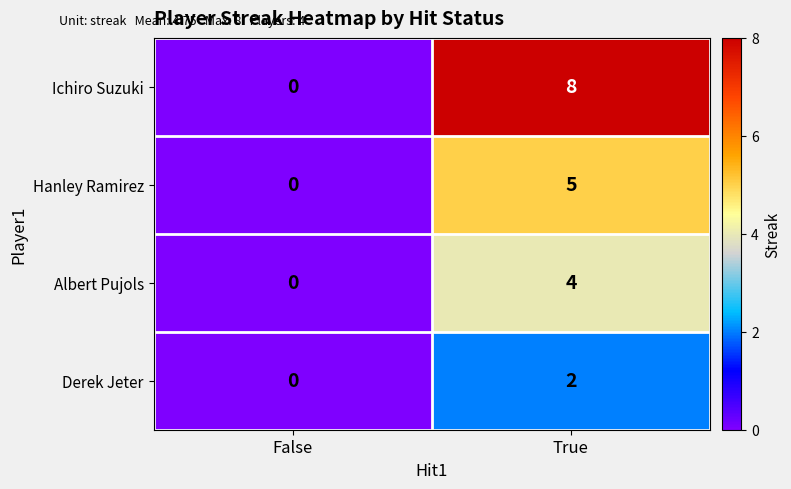

What is the difference between the maximum and minimum values in the Hanley Ramirez series?

5